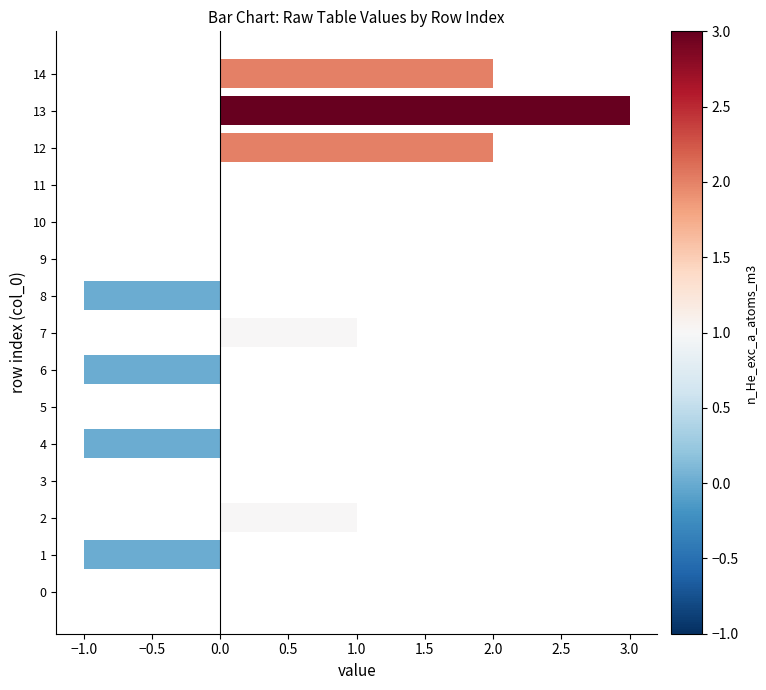

What is the greatest value displayed?

3